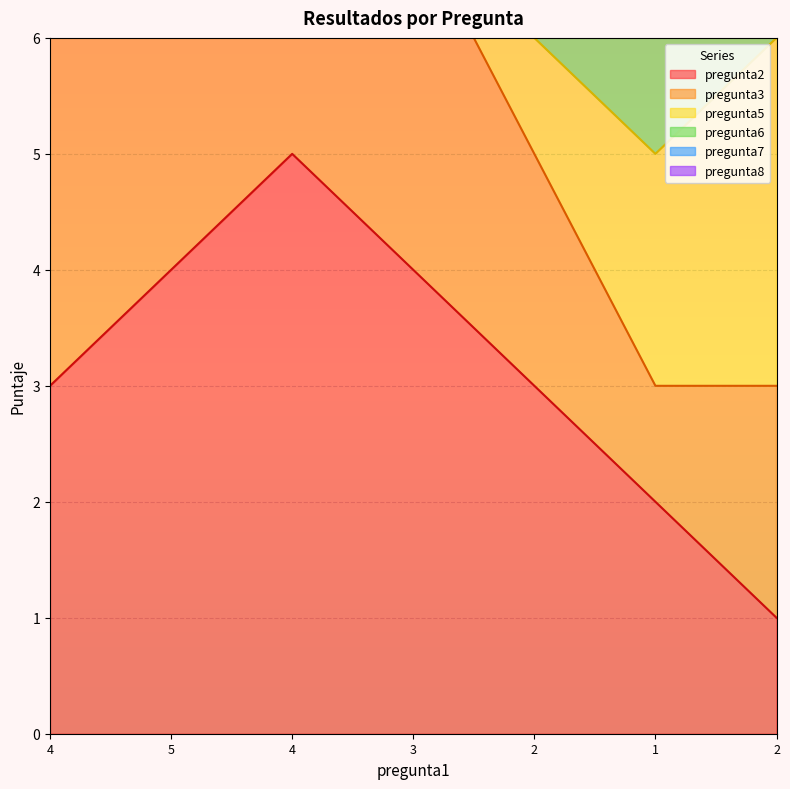

Which series changed the most between 4 and 3?

pregunta3